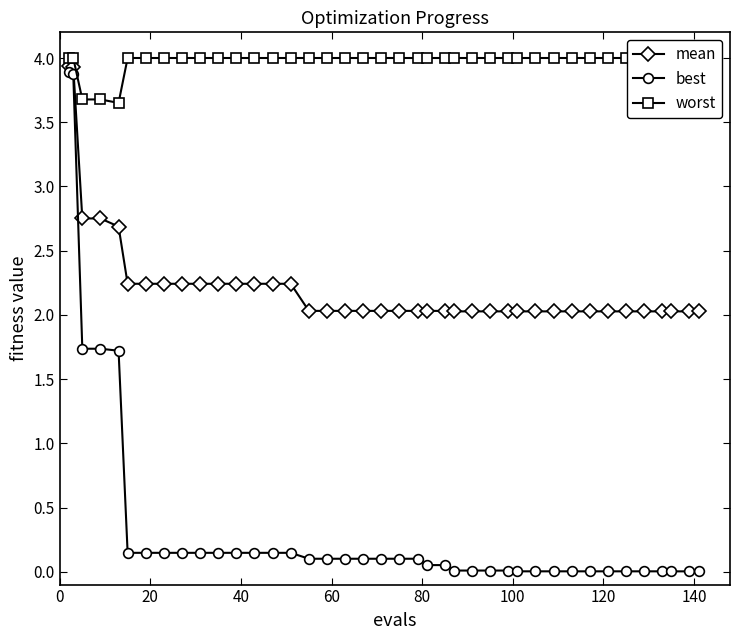

True or false: worst and mean intersect in this chart.

False